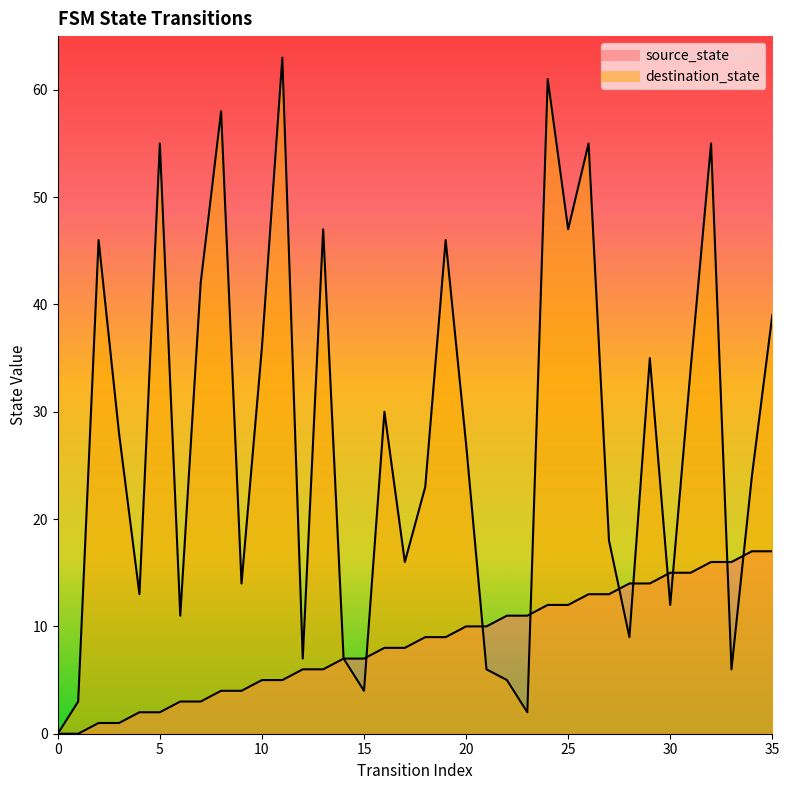

What value does the source_state series have at 33, to the nearest 10?

20